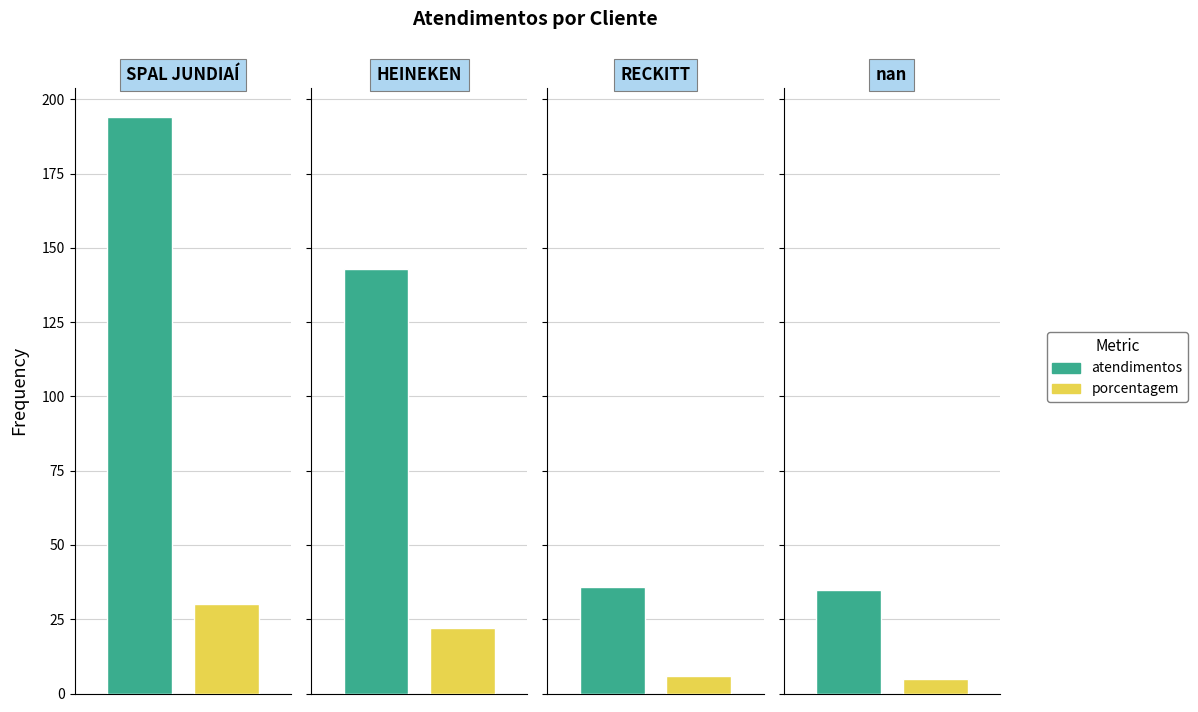

What is the greatest value displayed?

194